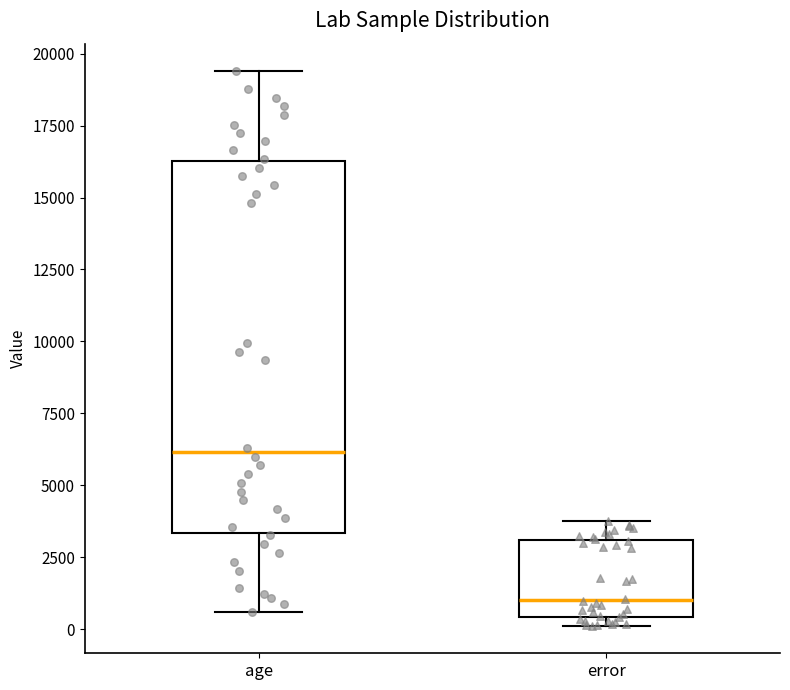

Which box is the tallest, from its lower edge to its upper edge?

age